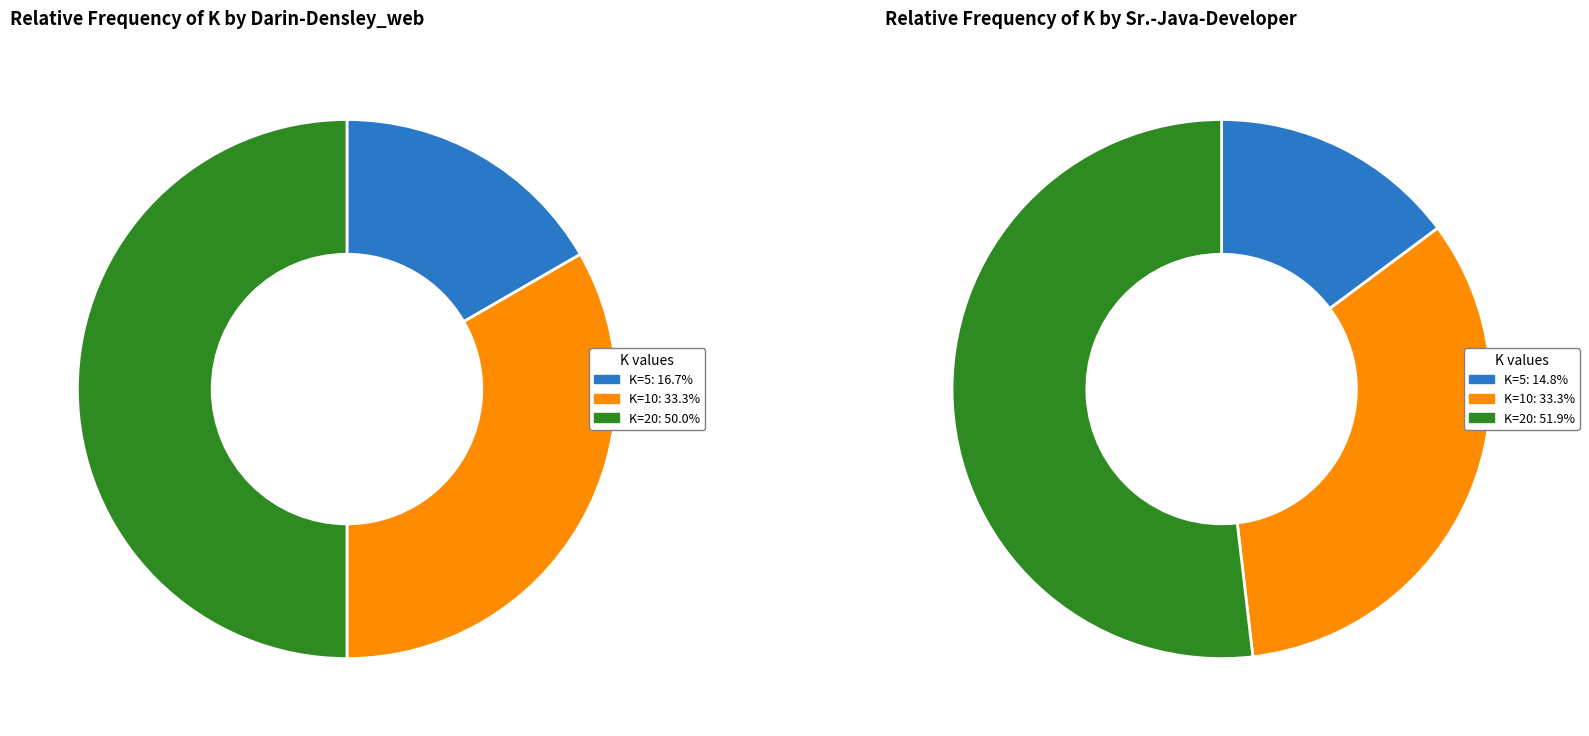

To the nearest percent, what is the difference between the 5 and 10 slice percentages?

17%